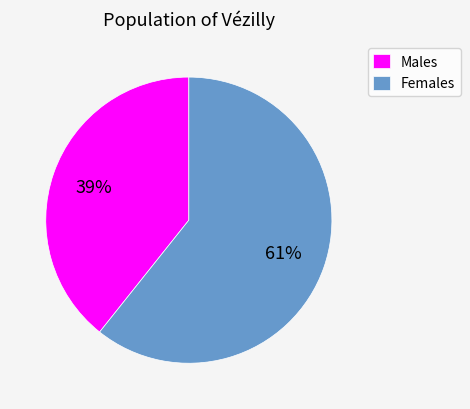

Do Males and Females together represent more than half of the pie?

Yes